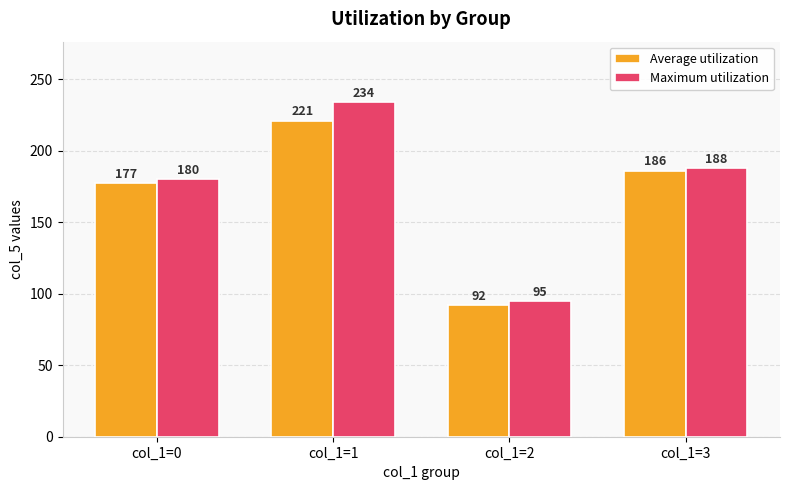

At which category is the sum across all series the highest?

col_1=1